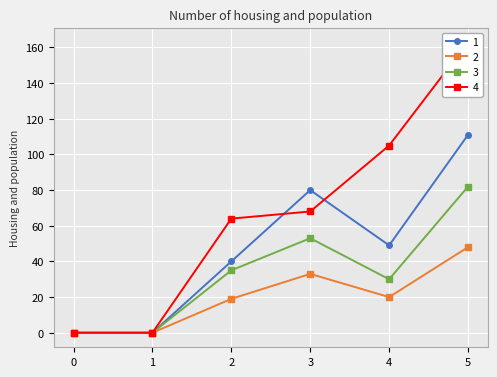

How many interior local valleys does the 2 series have?

1